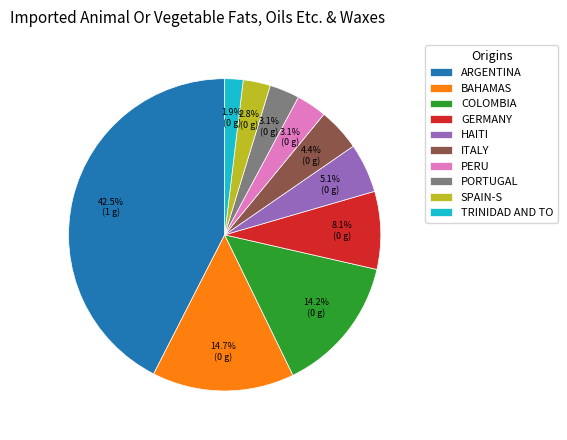

Which category has the smallest portion of the pie?

TRINIDAD AND TO